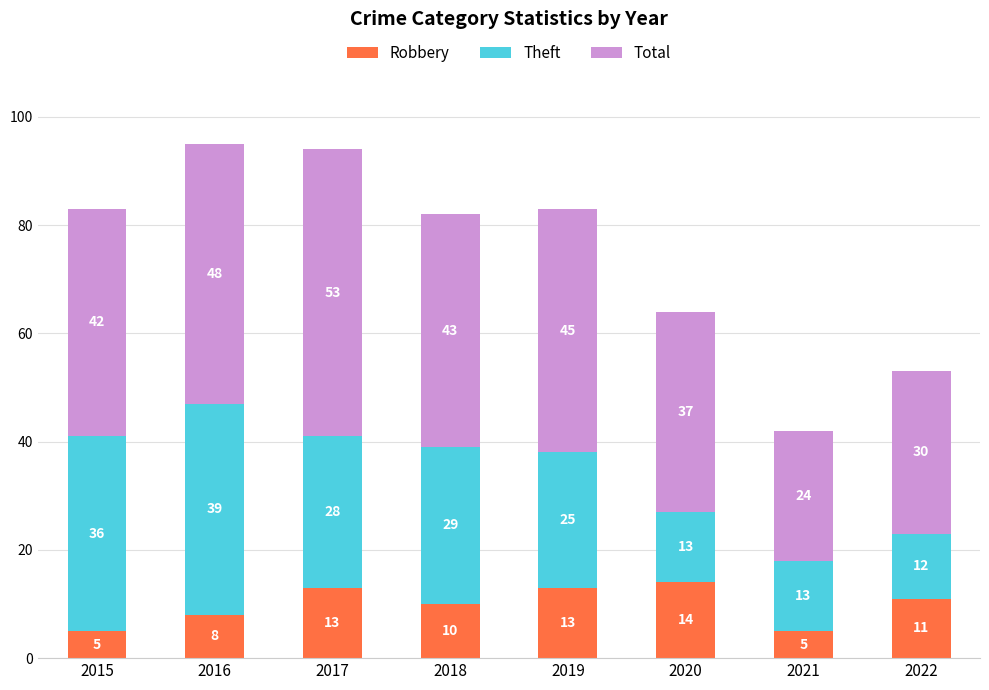

What is the difference between the Robbery values at 2020 and 2022?

3